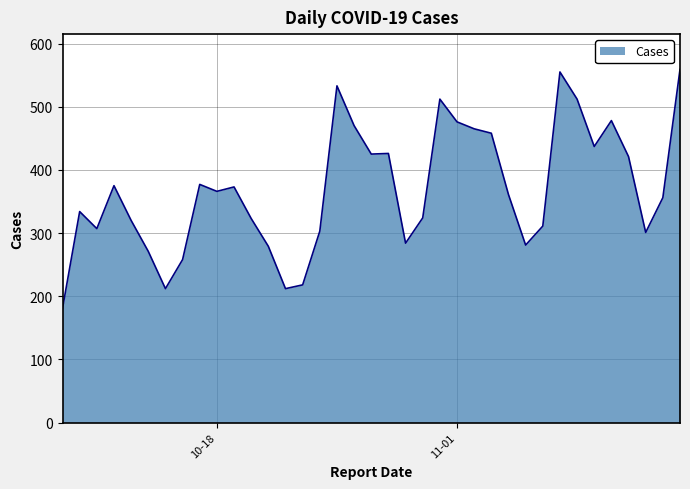

What is the maximum value shown in the chart?

559